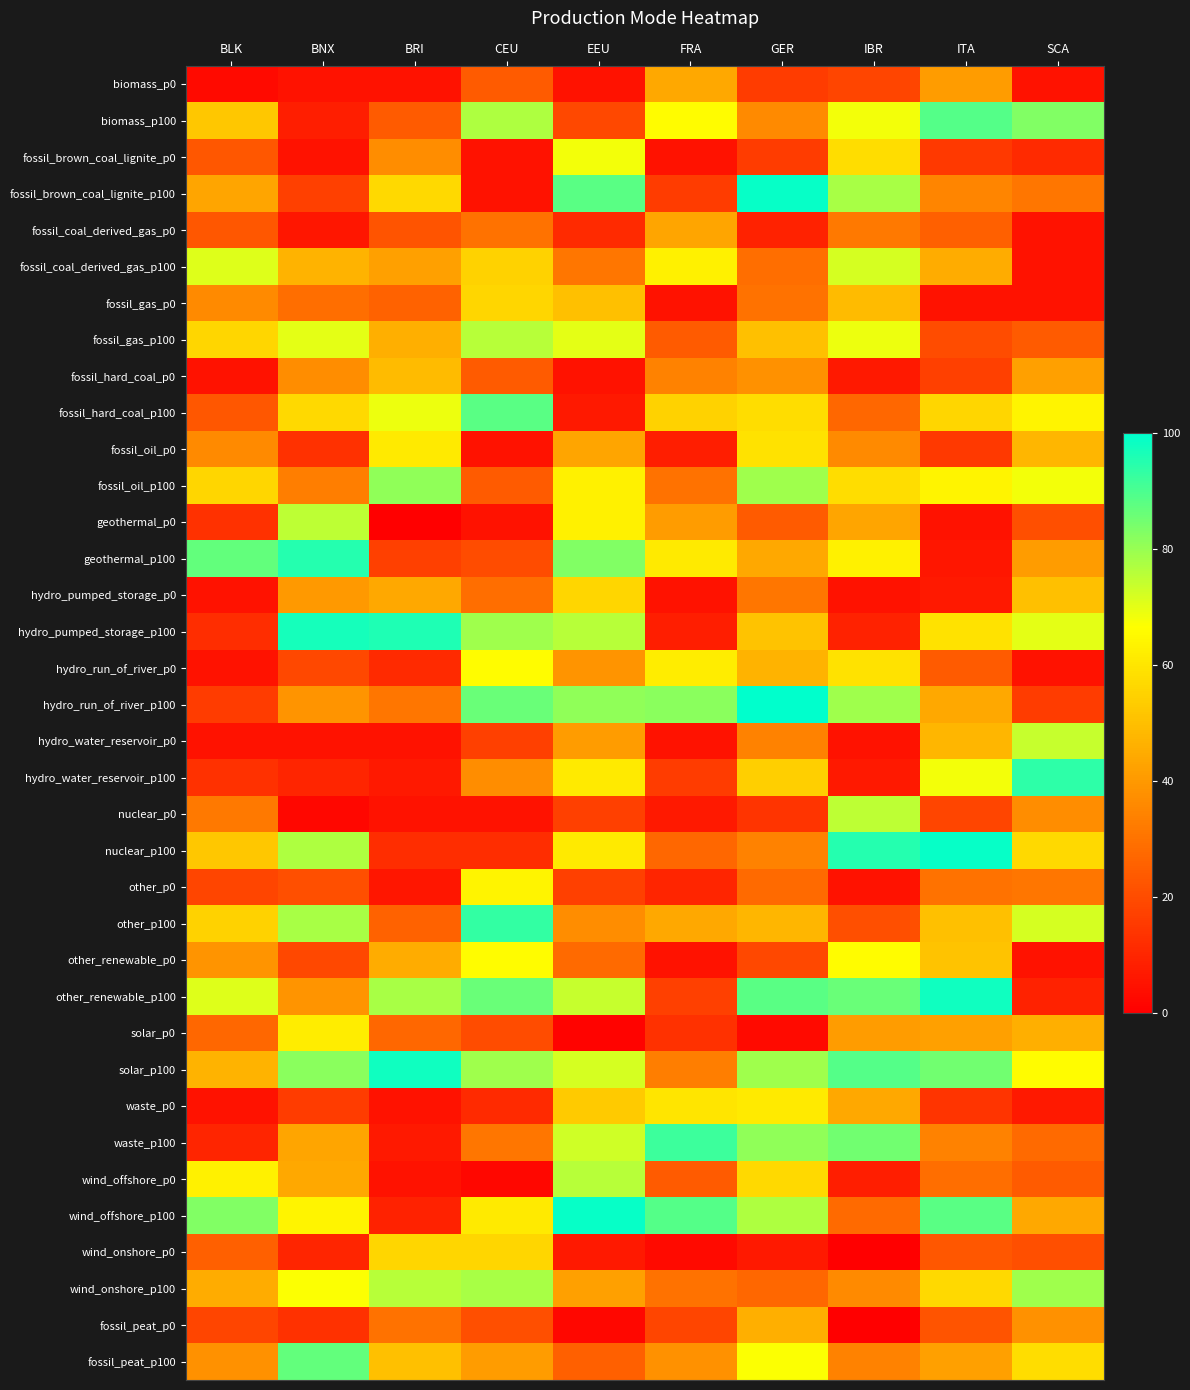

Rank the series by their maximum value, from highest to lowest.

hydro_run_of_river_p100, fossil_brown_coal_lignite_p100, nuclear_p100, wind_offshore_p100, other_renewable_p100, solar_p100, hydro_pumped_storage_p100, geothermal_p100, hydro_water_reservoir_p100, other_p100, waste_p100, biomass_p100, fossil_hard_coal_p100, fossil_peat_p100, fossil_oil_p100, wind_onshore_p100, fossil_gas_p100, wind_offshore_p0, geothermal_p0, nuclear_p0, hydro_water_reservoir_p0, fossil_coal_derived_gas_p100, fossil_brown_coal_lignite_p0, hydro_run_of_river_p0, other_renewable_p0, other_p0, solar_p0, fossil_oil_p0, waste_p0, fossil_gas_p0, hydro_pumped_storage_p0, wind_onshore_p0, fossil_hard_coal_p0, fossil_peat_p0, biomass_p0, fossil_coal_derived_gas_p0